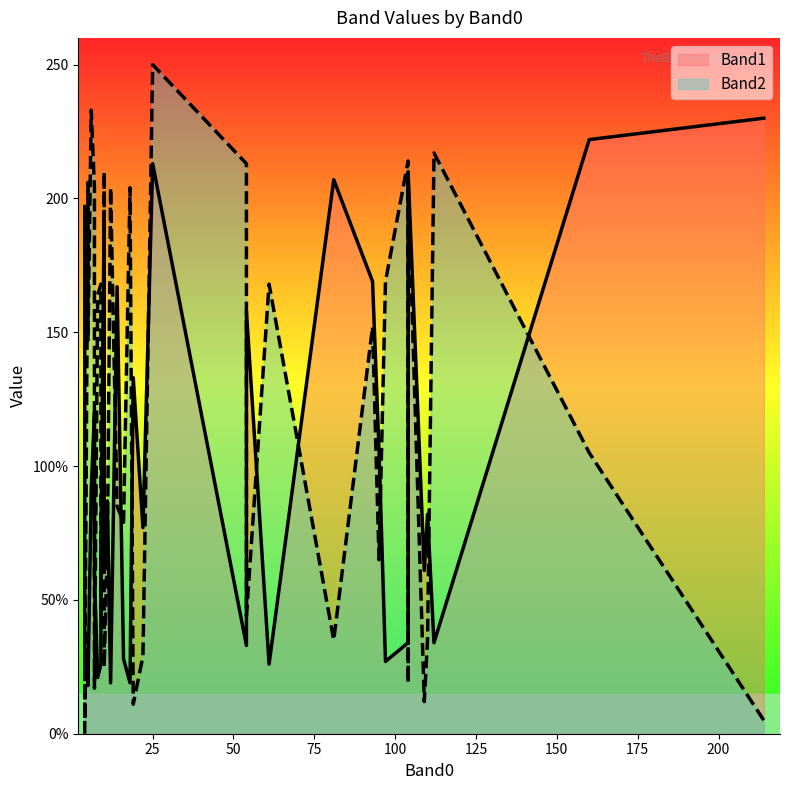

Which series has the widest spread of values?

Band2